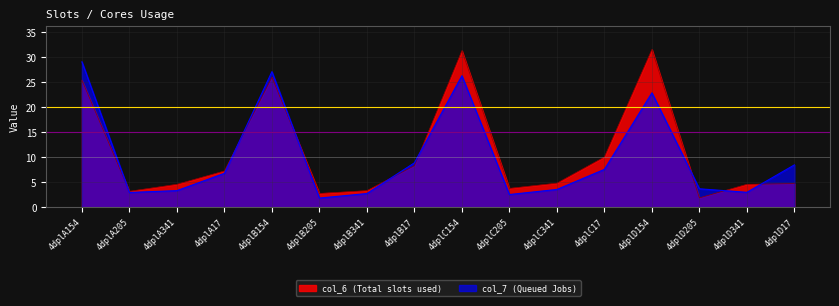

What is the label of the 10th point from the right?

4dplB341